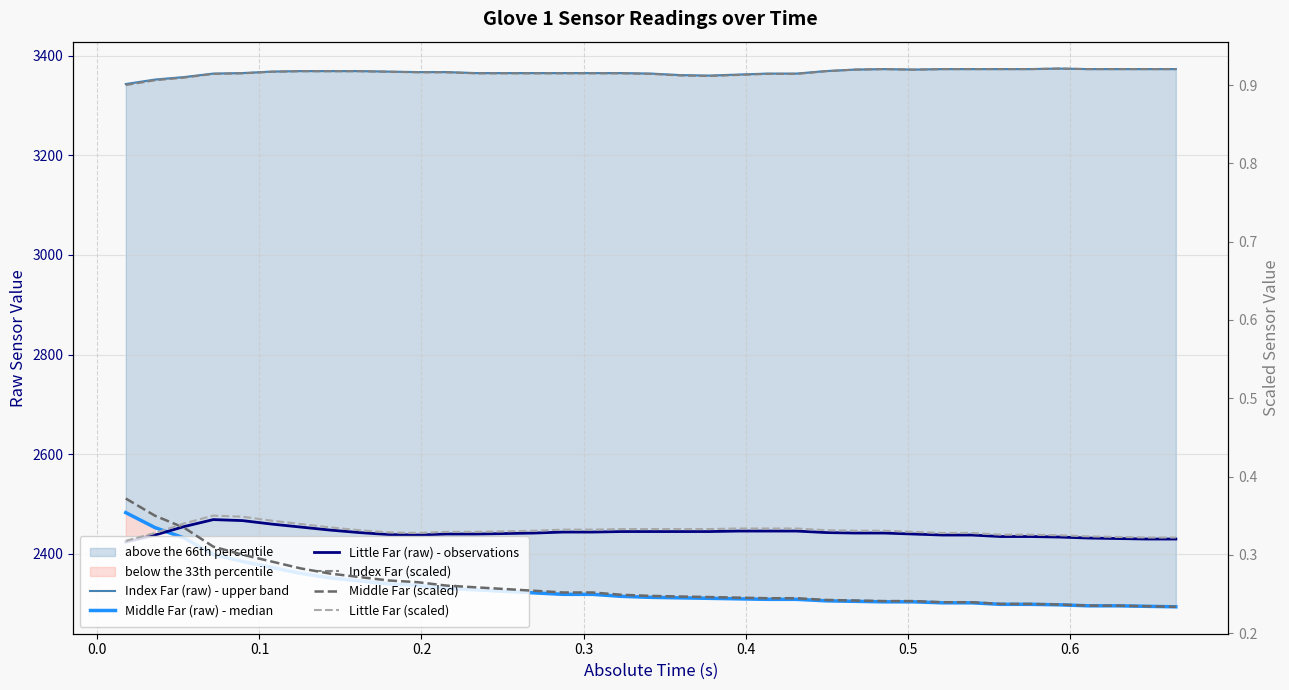

True or false: Little Far (raw) - observations and Index Far (scaled) cross at least once.

False